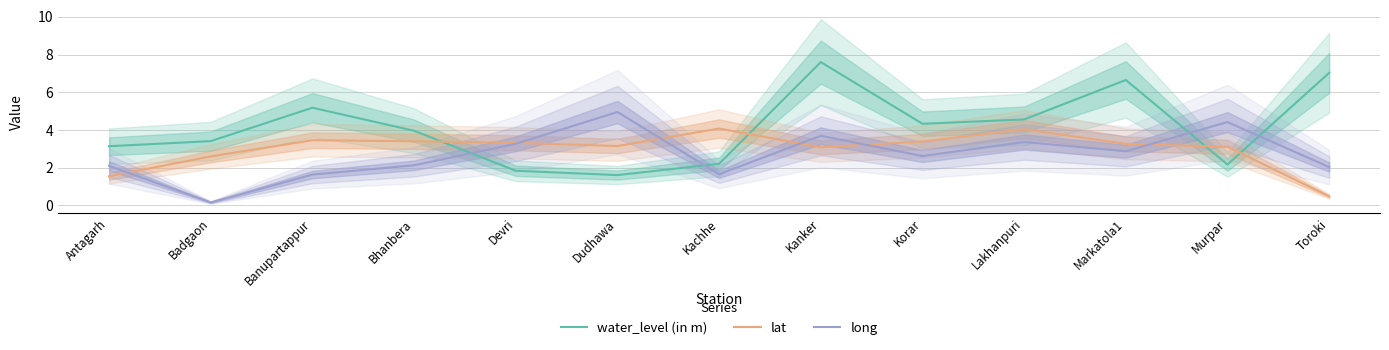

What is the difference between the long values at Kanker and Badgaon?

3.5